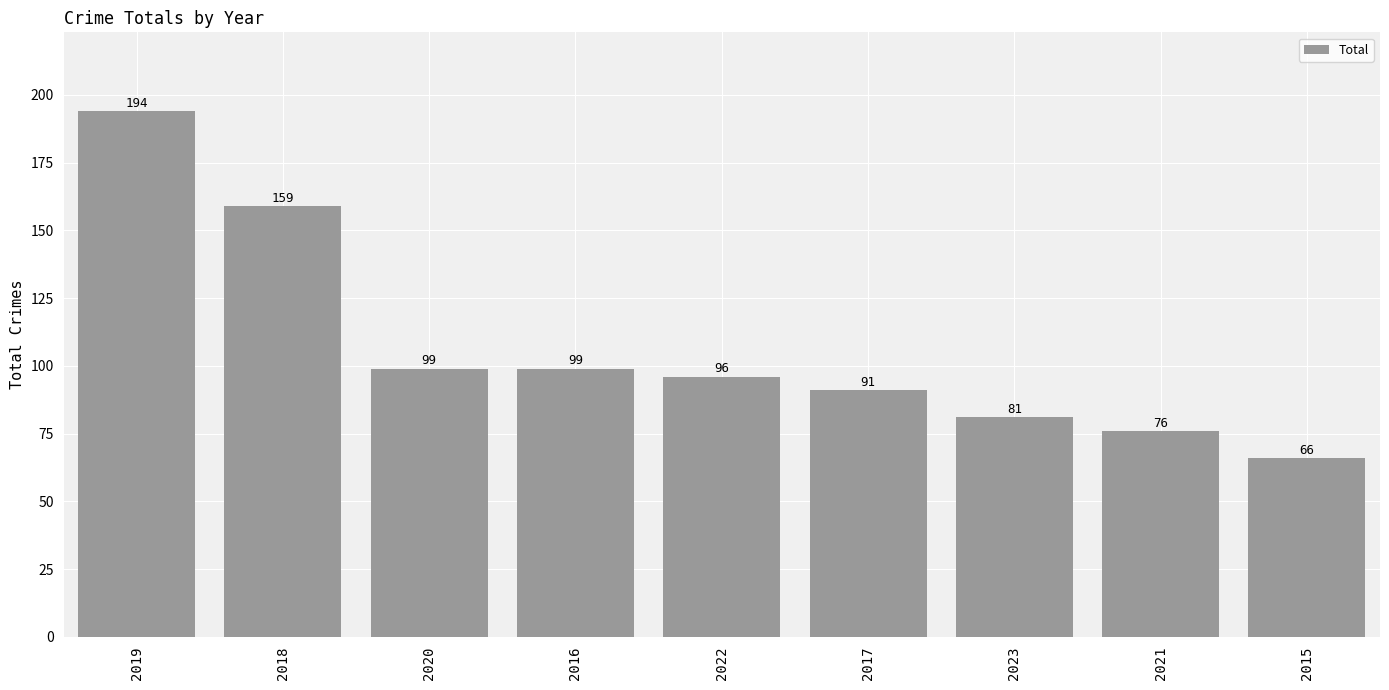

At which category does the chart reach its peak across all series?

2019